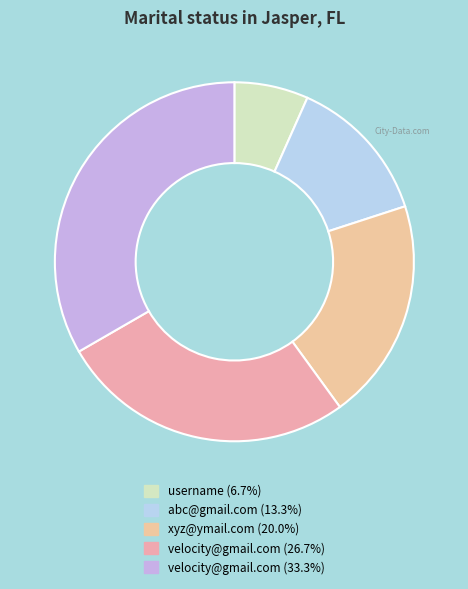

Rank the categories by value from lowest to highest.

username, abc@gmail.com, xyz@ymail.com, velocity@gmail.com, velocity@gmail.com